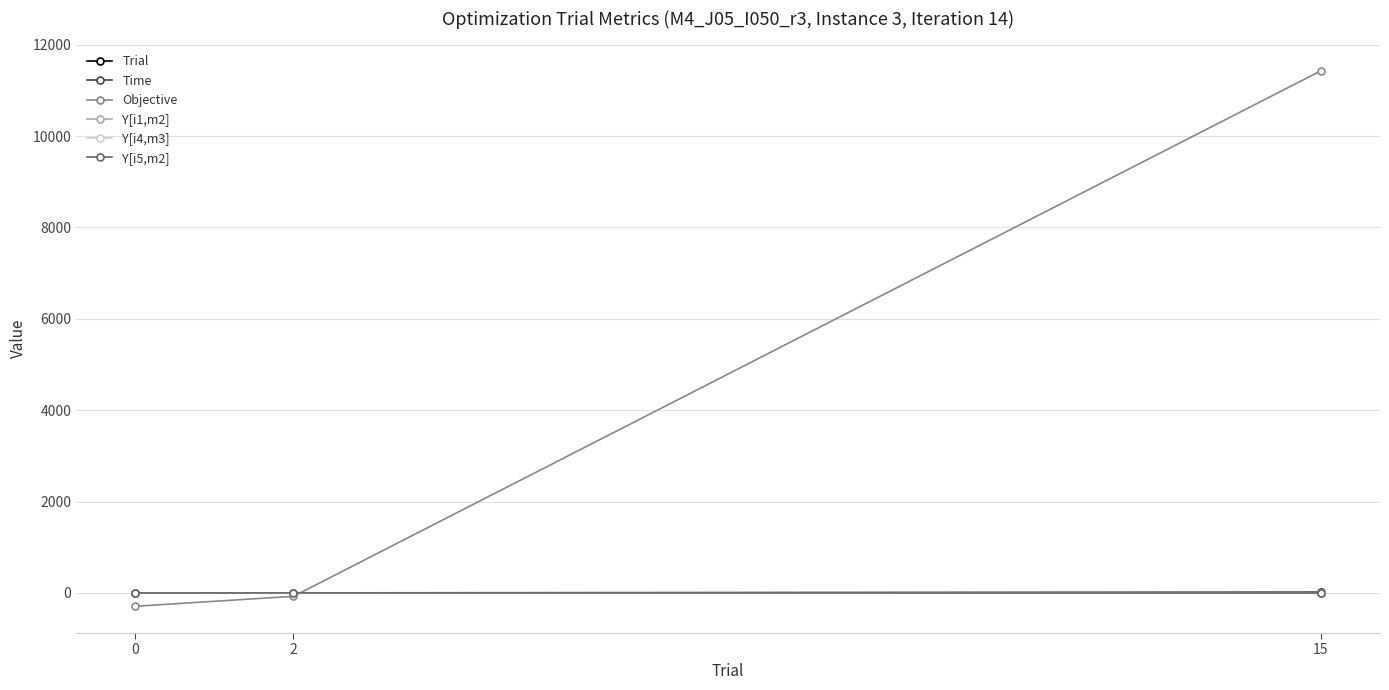

Which series has the largest total across all categories?

Objective